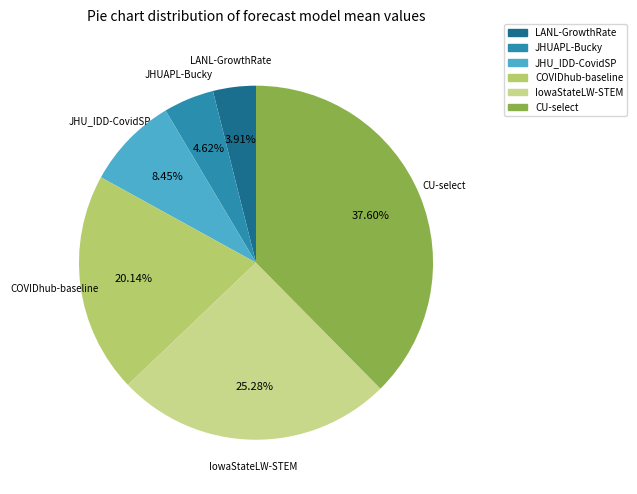

Does JHUAPL-Bucky account for over 50% of the chart?

No